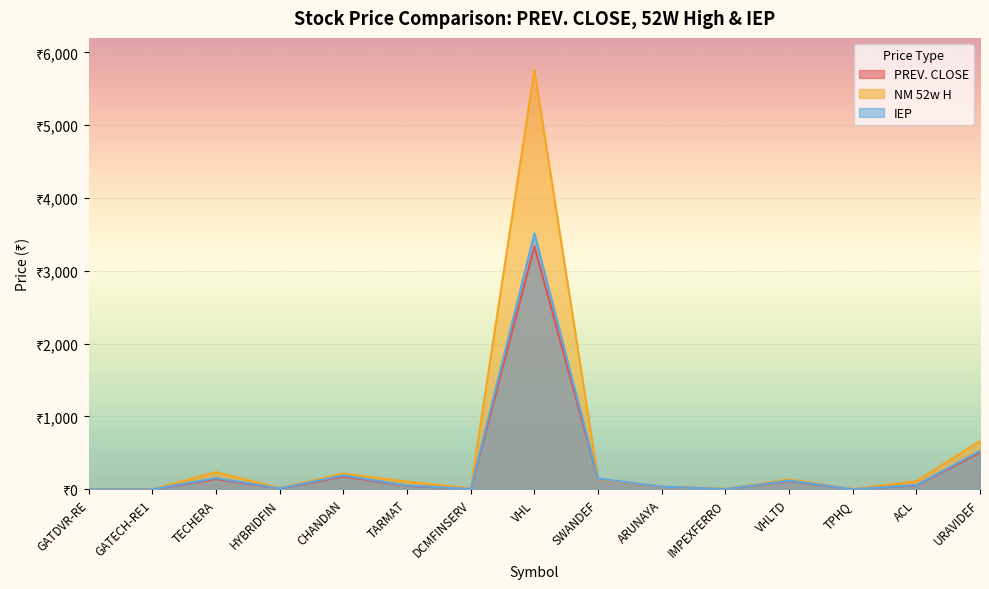

At which category is the sum across all series the highest?

VHL